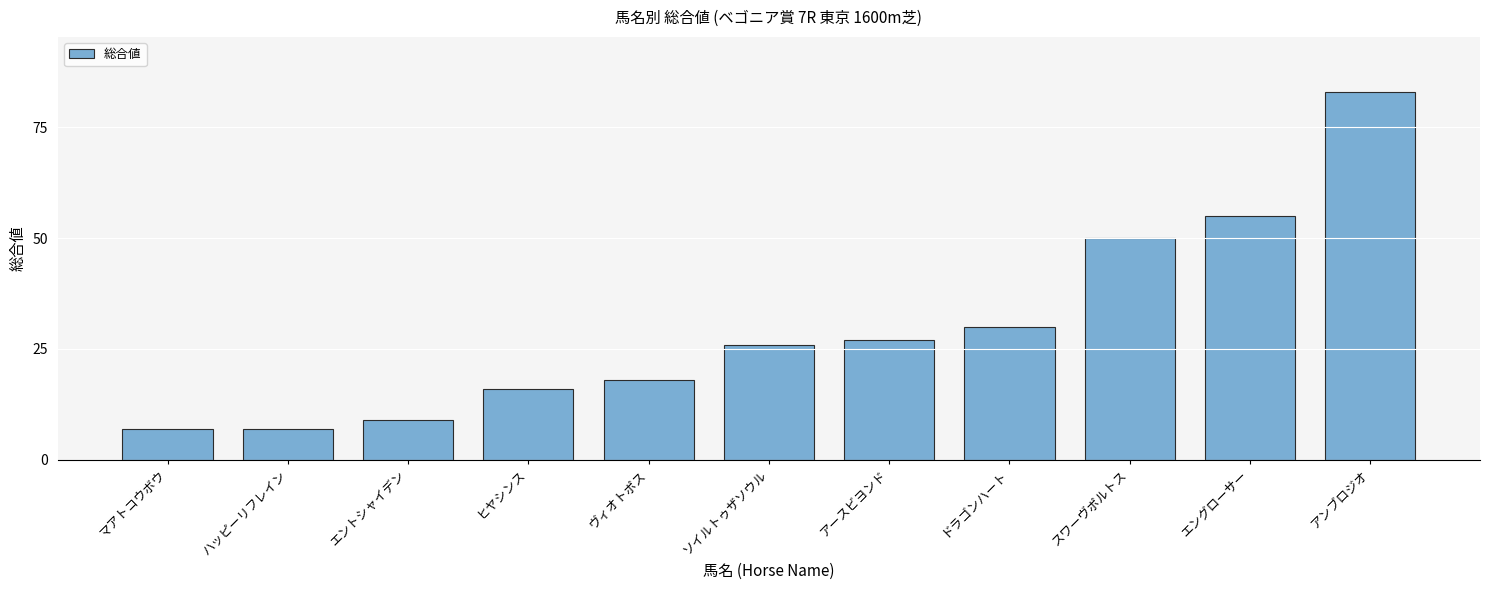

What is the smallest value displayed?

7